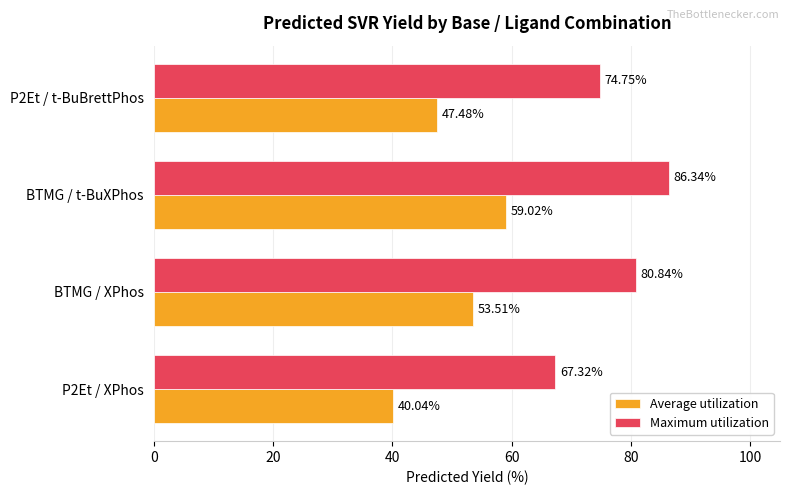

Rank the series by their average value, from highest to lowest.

Maximum utilization, Average utilization